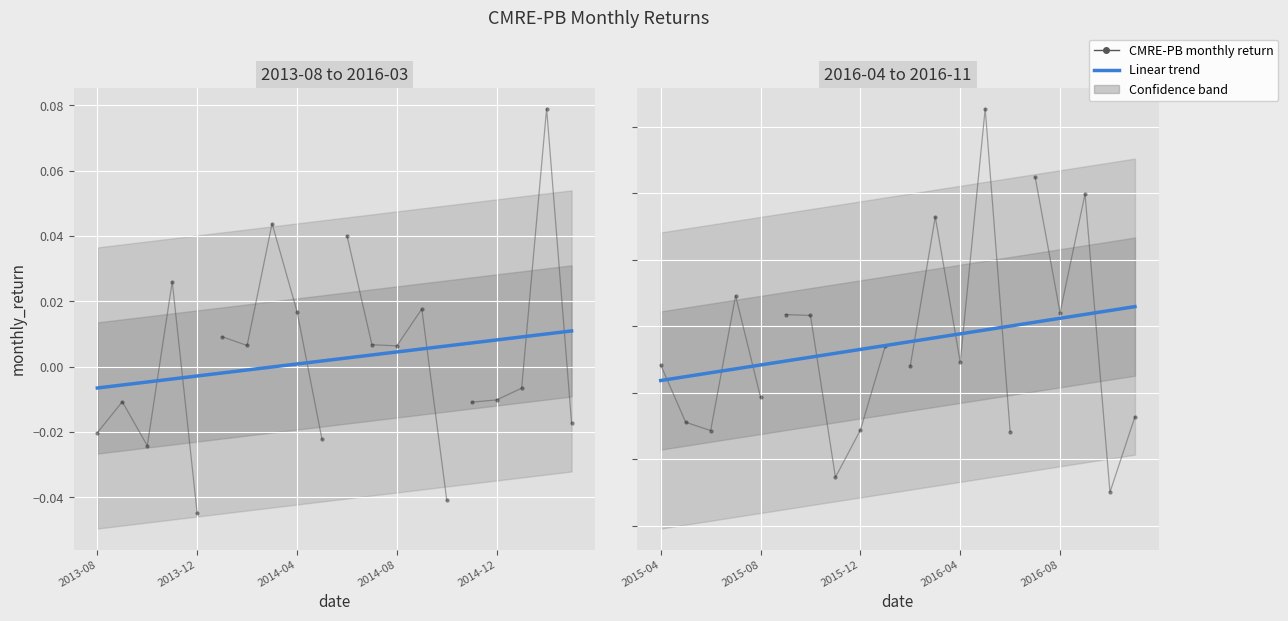

Rank the categories by value from highest to lowest.

2016-05-31, 2016-07-31, 2016-09-30, 2016-03-31, 2015-02-28, 2014-03-31, 2014-06-30, 2013-11-30, 2015-07-31, 2014-09-30, 2014-04-30, 2016-08-31, 2014-01-31, 2015-09-30, 2015-10-31, 2014-07-31, 2014-02-28, 2014-08-31, 2015-01-31, 2014-12-31, 2013-09-30, 2014-11-30, 2016-01-31, 2015-03-31, 2013-08-31, 2014-05-31, 2013-10-31, 2016-04-30, 2015-04-30, 2016-02-29, 2014-10-31, 2013-12-31, 2015-08-31, 2016-11-30, 2015-05-31, 2015-12-31, 2015-06-30, 2016-06-30, 2015-11-30, 2016-10-31